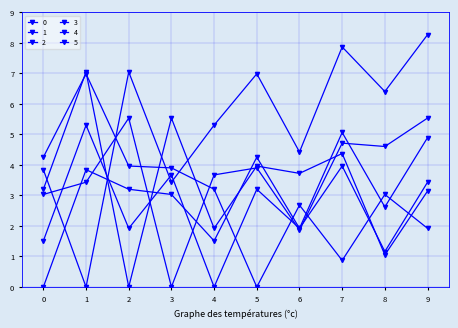

Which series has the largest total across all categories?

1